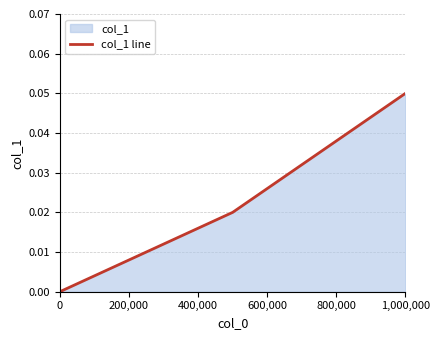

Which label corresponds to the largest value in the chart?

1,000,000